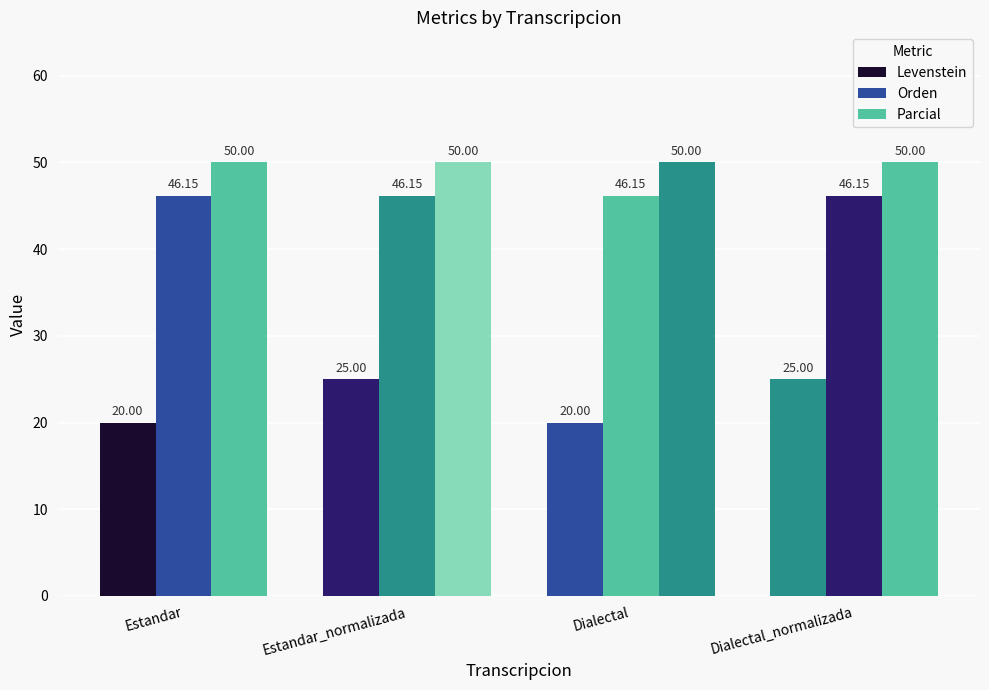

What is the lowest value of the Parcial series?

50.0